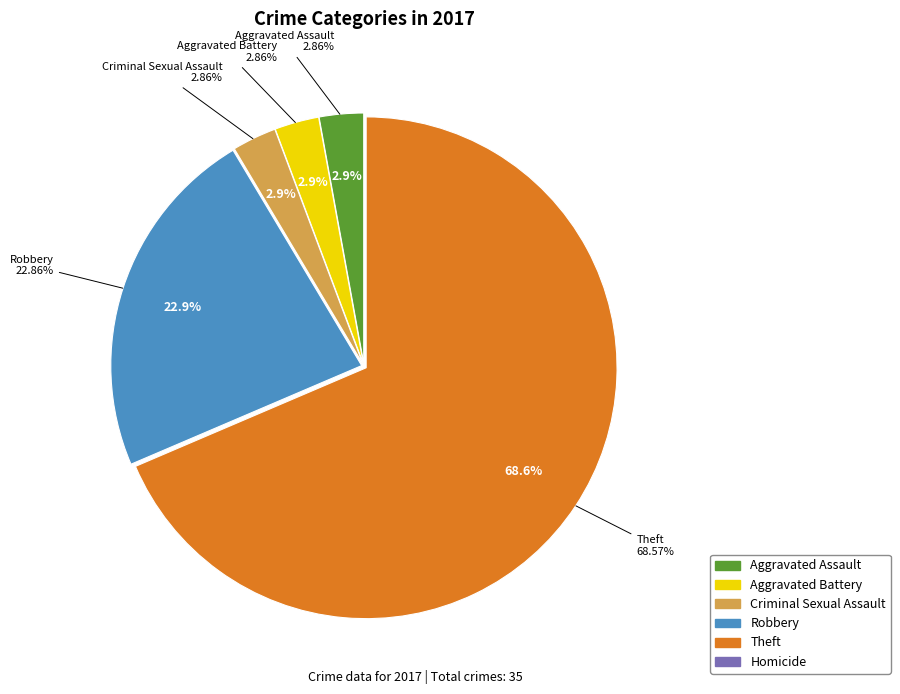

What percentage is the Criminal Sexual Assault slice, to the nearest percent?

3%